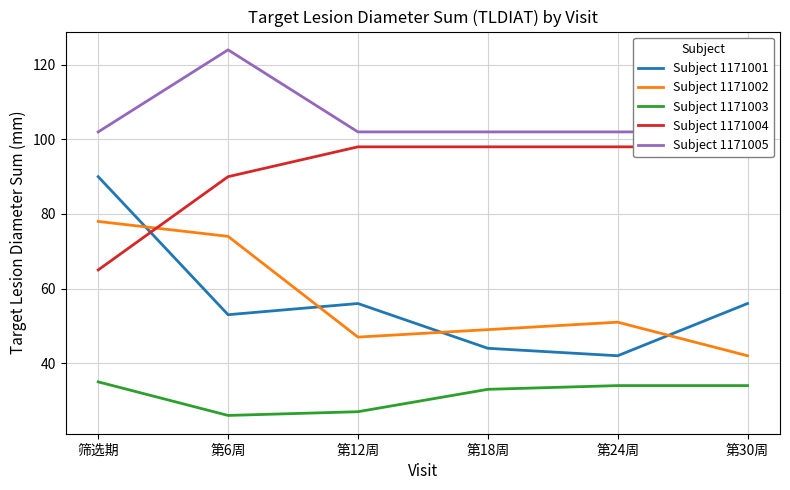

Is the value of Subject 1171001 at 第30周 greater than the value of Subject 1171005 at 第6周?

No